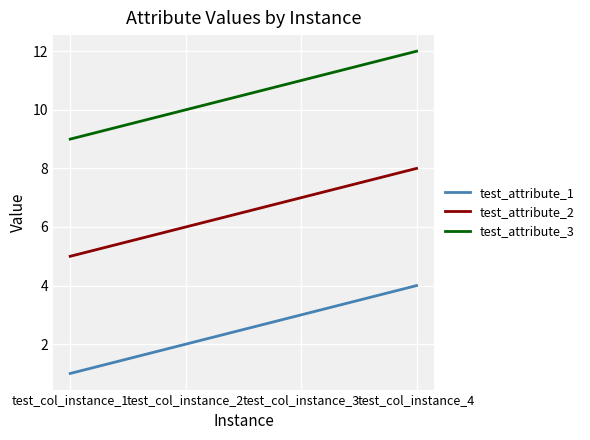

Count the number of categories in the chart.

4